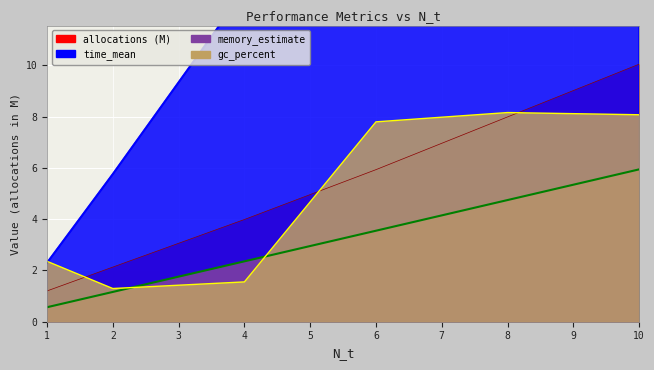

How many lines are shown in the chart?

4